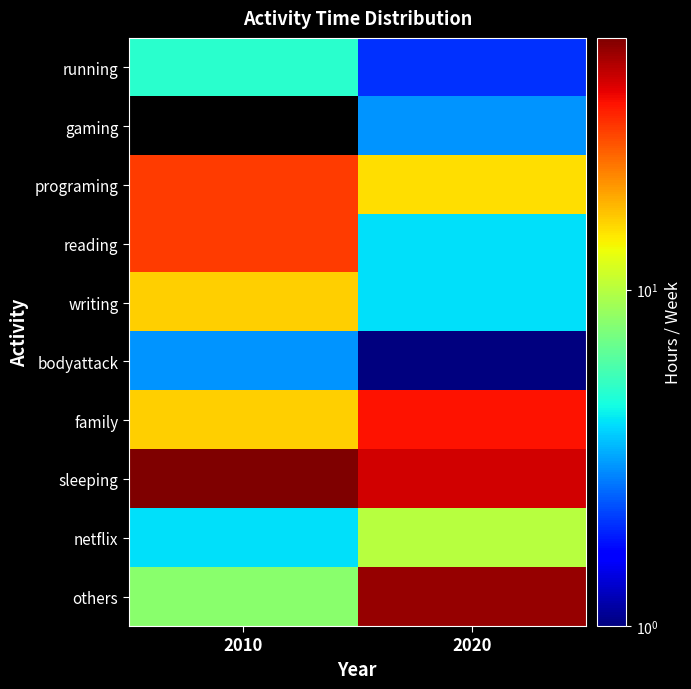

Which label corresponds to the largest value in the chart?

2010